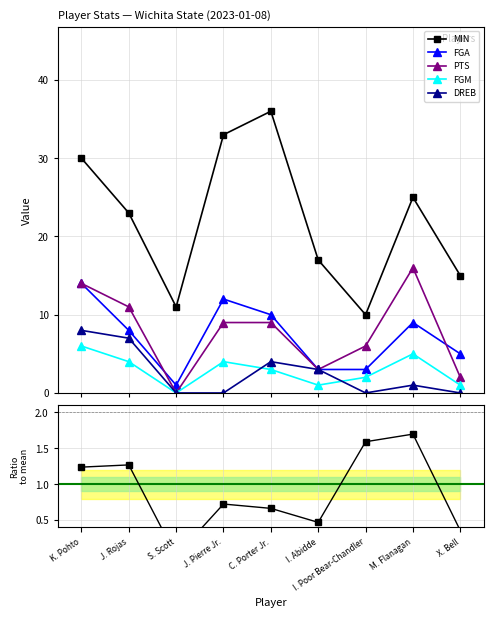

Where is the first local minimum for PTS/MIN ratio?

S. Scott